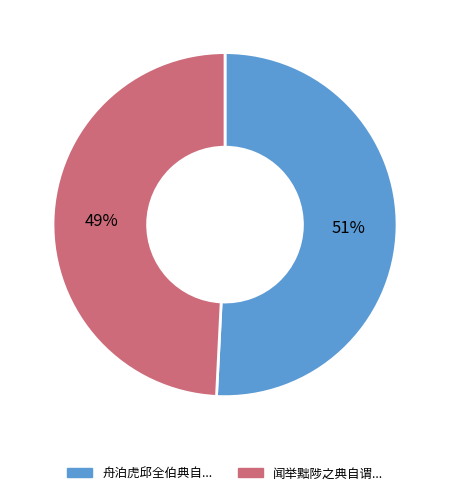

Count the number of slices in the pie.

2